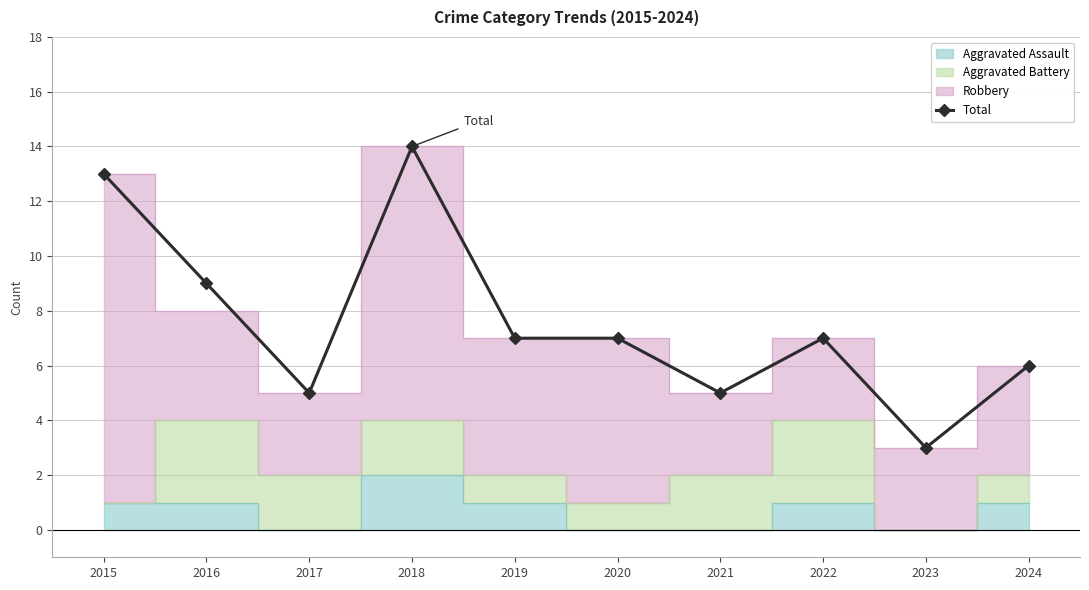

What is the difference between the values at 2019 and 2017?

2